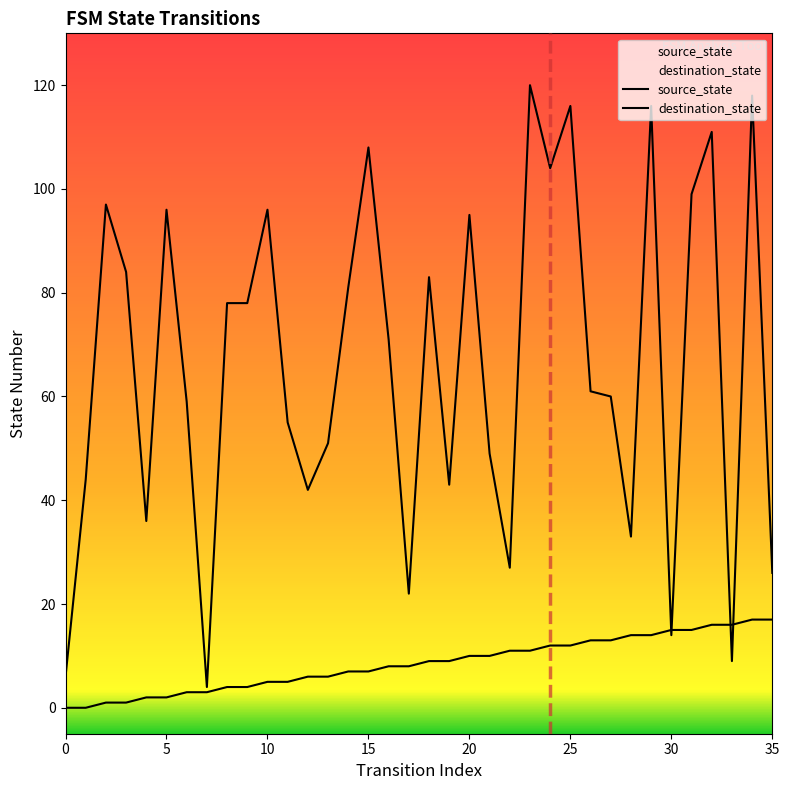

What is the label of the 30th point from the left?

29